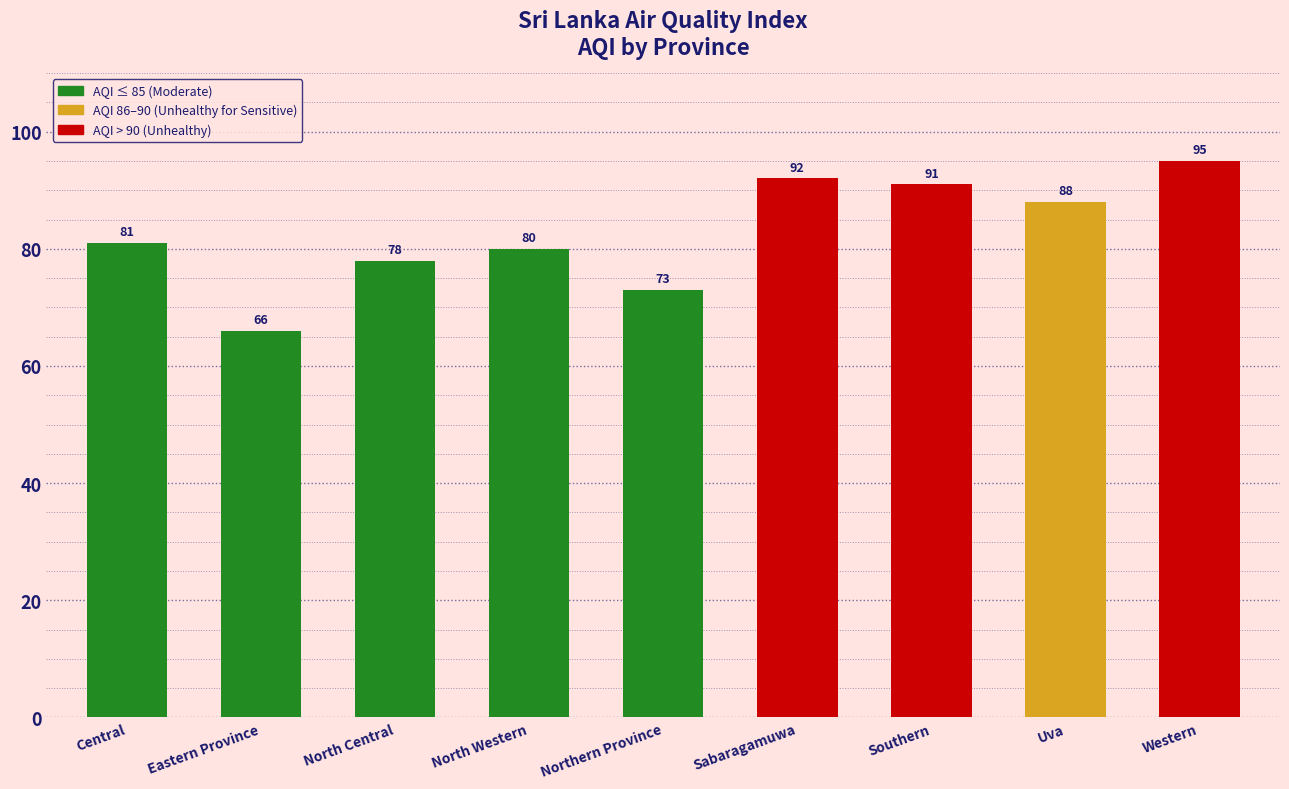

What is the greatest value displayed?

95